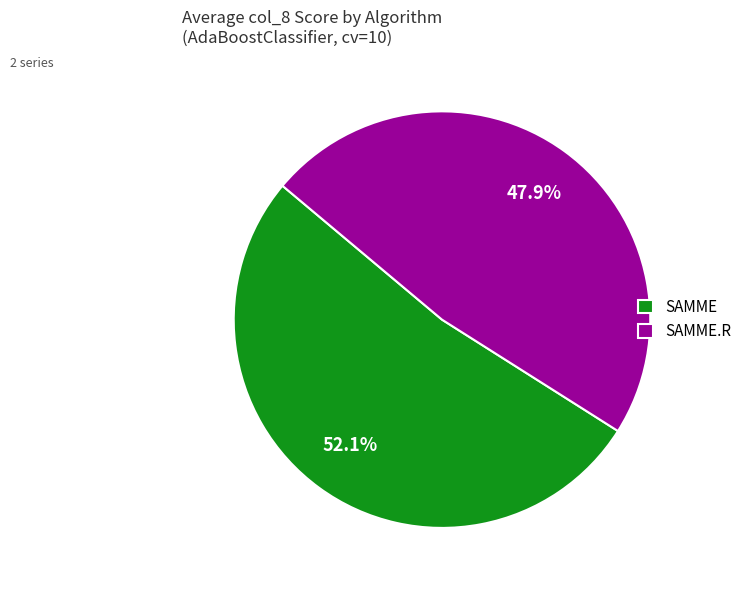

Which slice is the largest?

SAMME